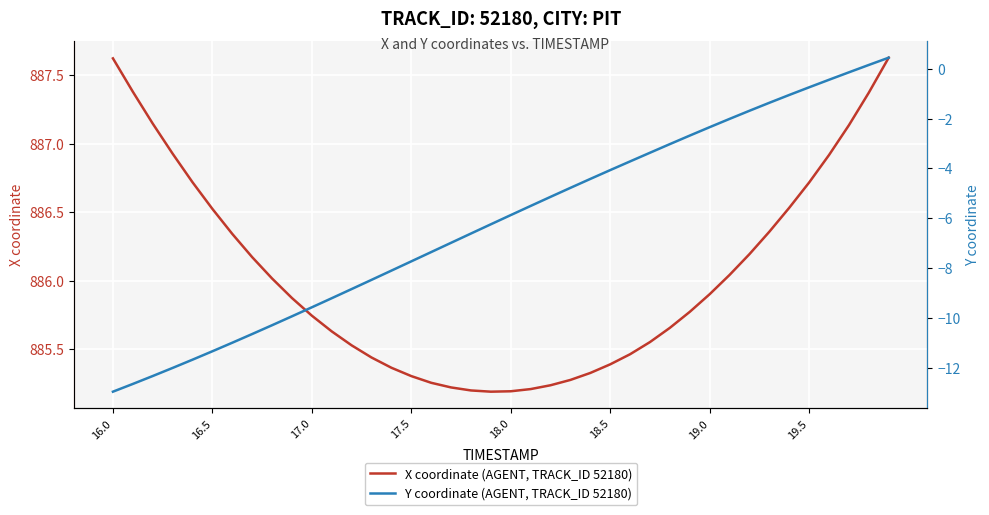

Rank the series by their maximum value, from lowest to highest.

Y coordinate (AGENT, TRACK_ID 52180), X coordinate (AGENT, TRACK_ID 52180)